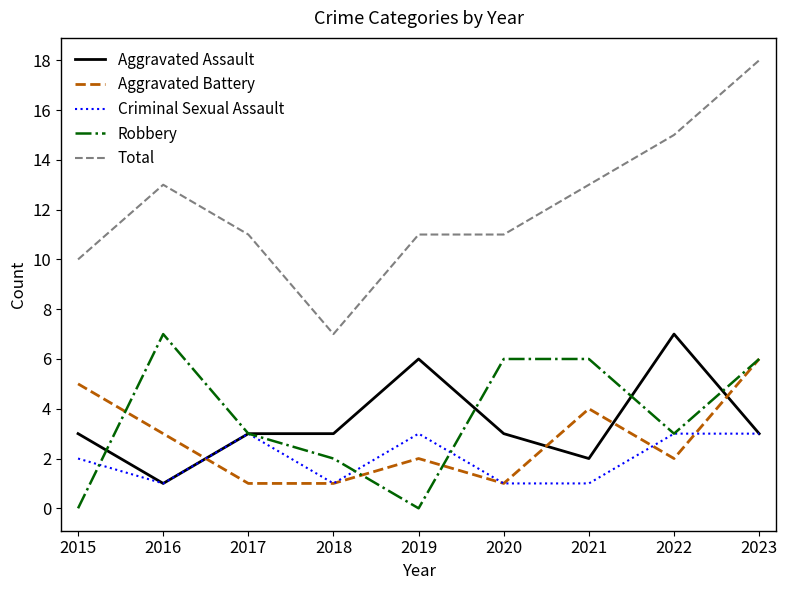

True or false: Total and Criminal Sexual Assault cross at least once.

False